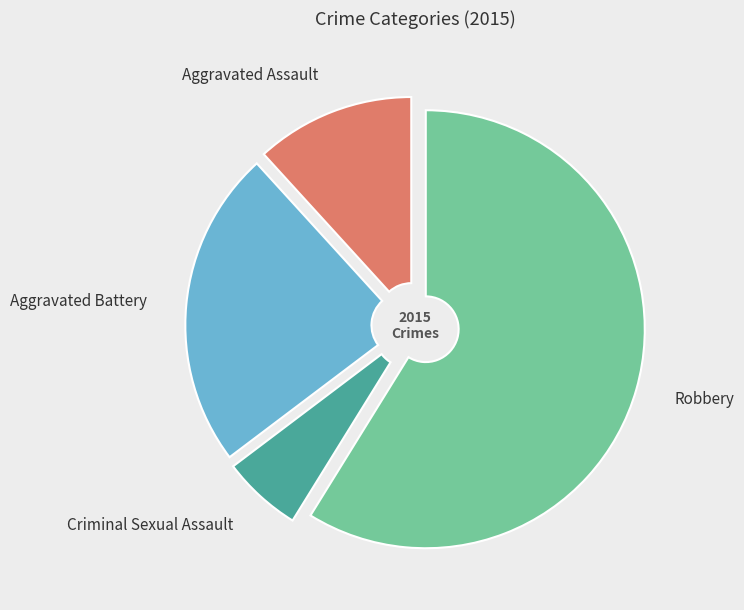

Combined, do Robbery and Aggravated Battery account for over 50%?

Yes